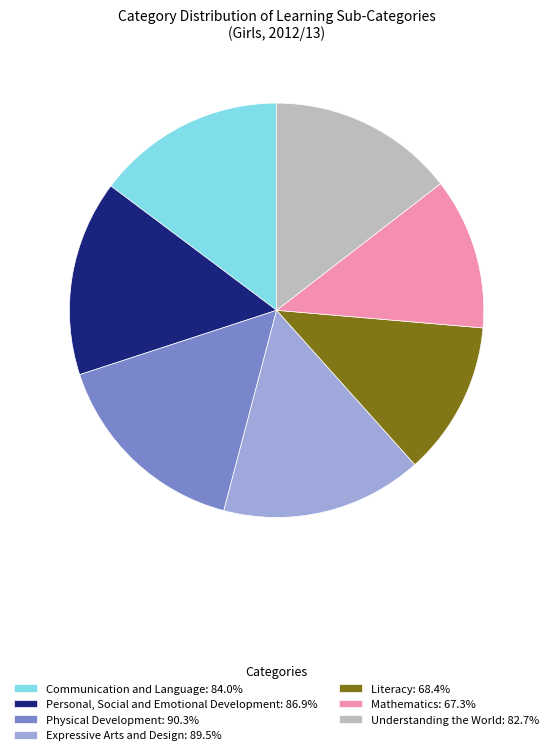

Is there a majority slice in this chart?

No